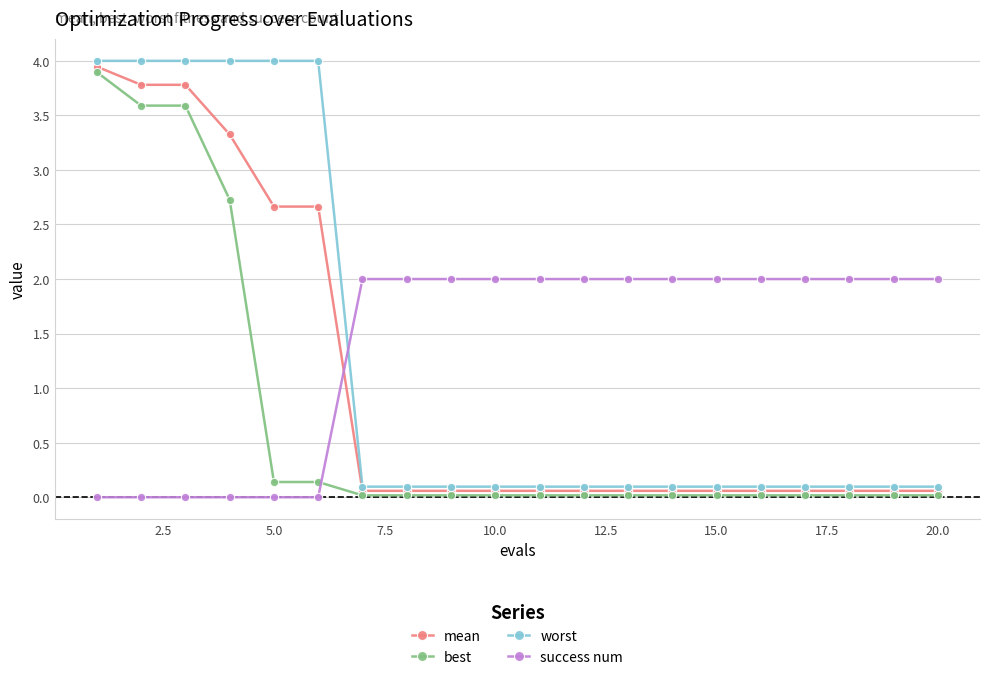

List the series in order of their overall mean, lowest first.

best, mean, worst, success num